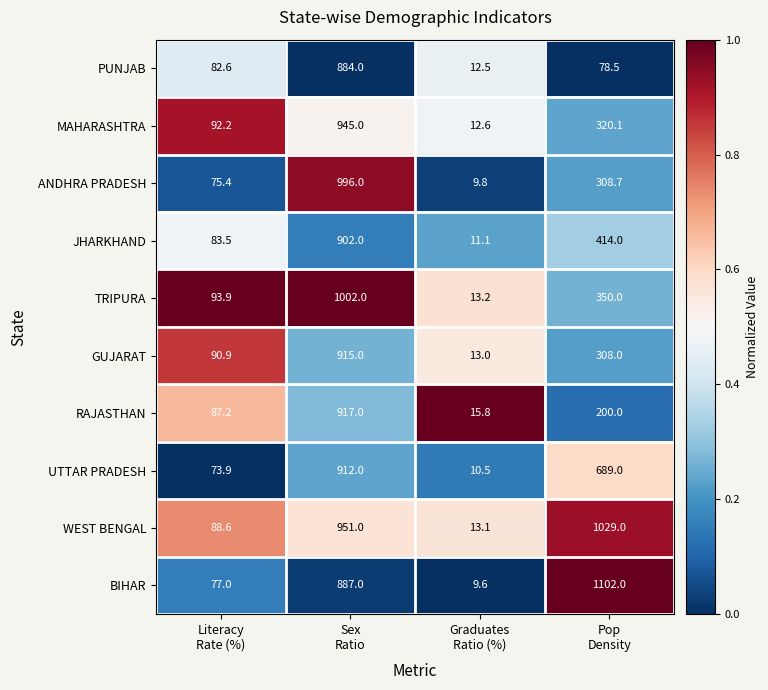

Which series has the largest total across all categories?

WEST BENGAL